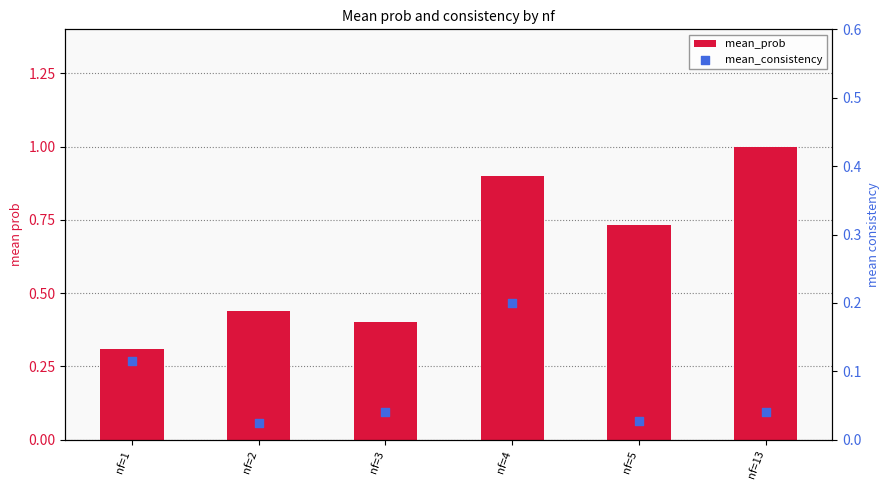

Which series has the largest total across all categories?

mean_prob